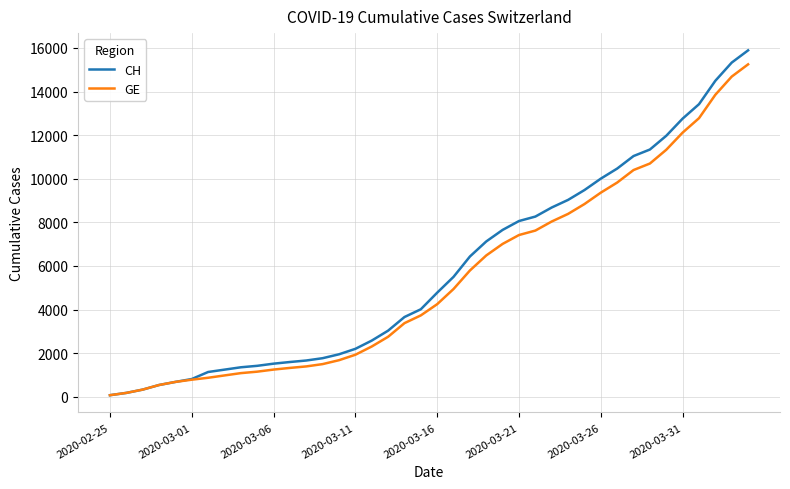

How many series are shown in this chart?

2